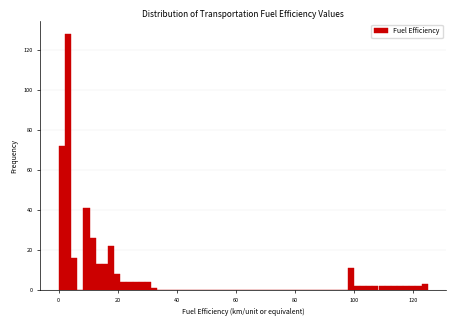

Read against the x-axis, roughly where is the centre of the tallest bar?

4